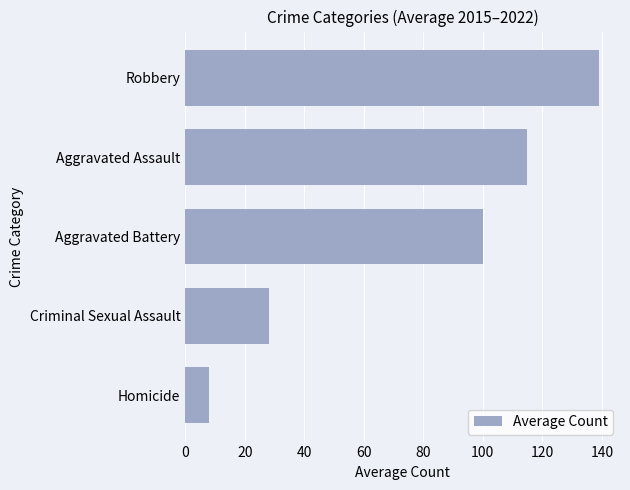

What is the change in value from Aggravated Battery to Aggravated Assault?

+14.9